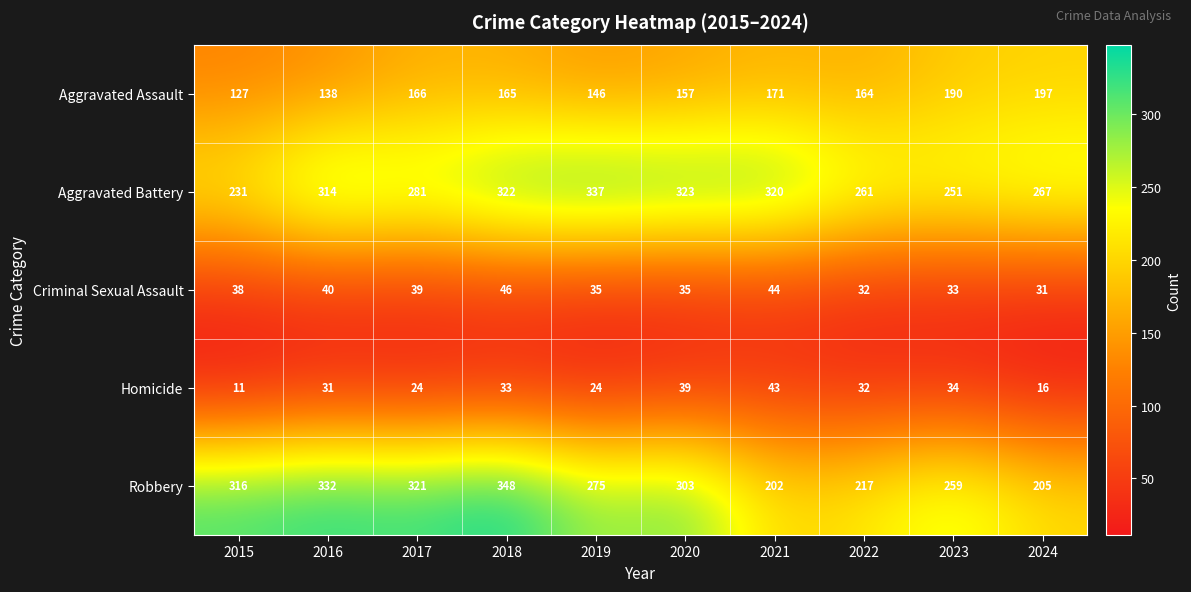

Which category has the highest value across all series?

2018